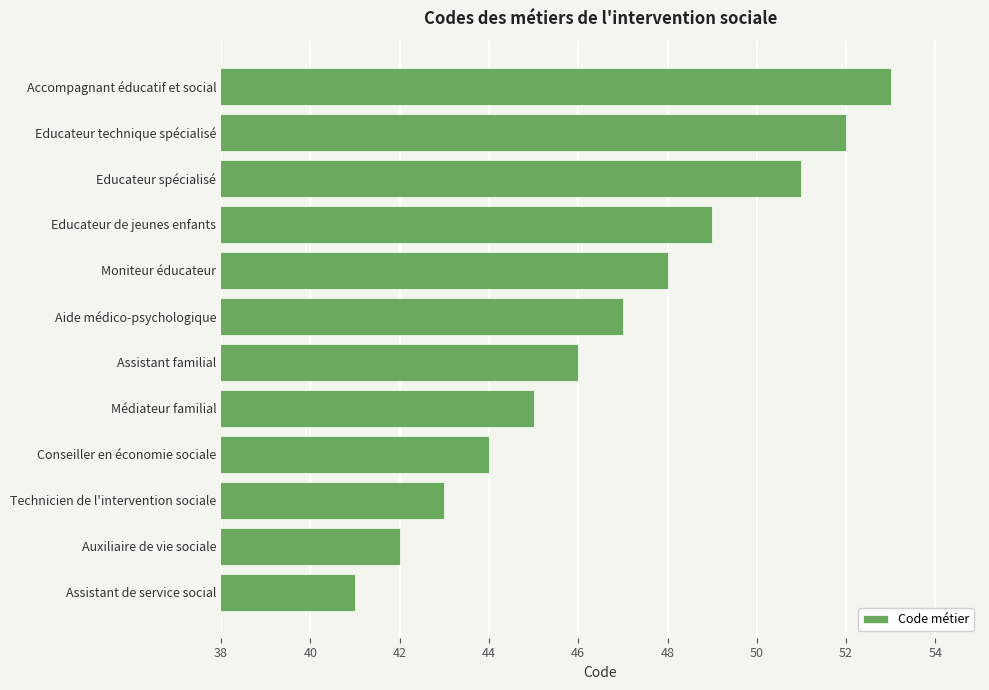

Reading top to bottom, transcribe all the data shown in this chart.

Accompagnant éducatif et social=53	Educateur technique spécialisé=52	Educateur spécialisé=51	Educateur de jeunes enfants=49	Moniteur éducateur=48	Aide médico-psychologique=47	Assistant familial=46	Médiateur familial=45	Conseiller en économie sociale=44	Technicien de l'intervention sociale=43	Auxiliaire de vie sociale=42	Assistant de service social=41